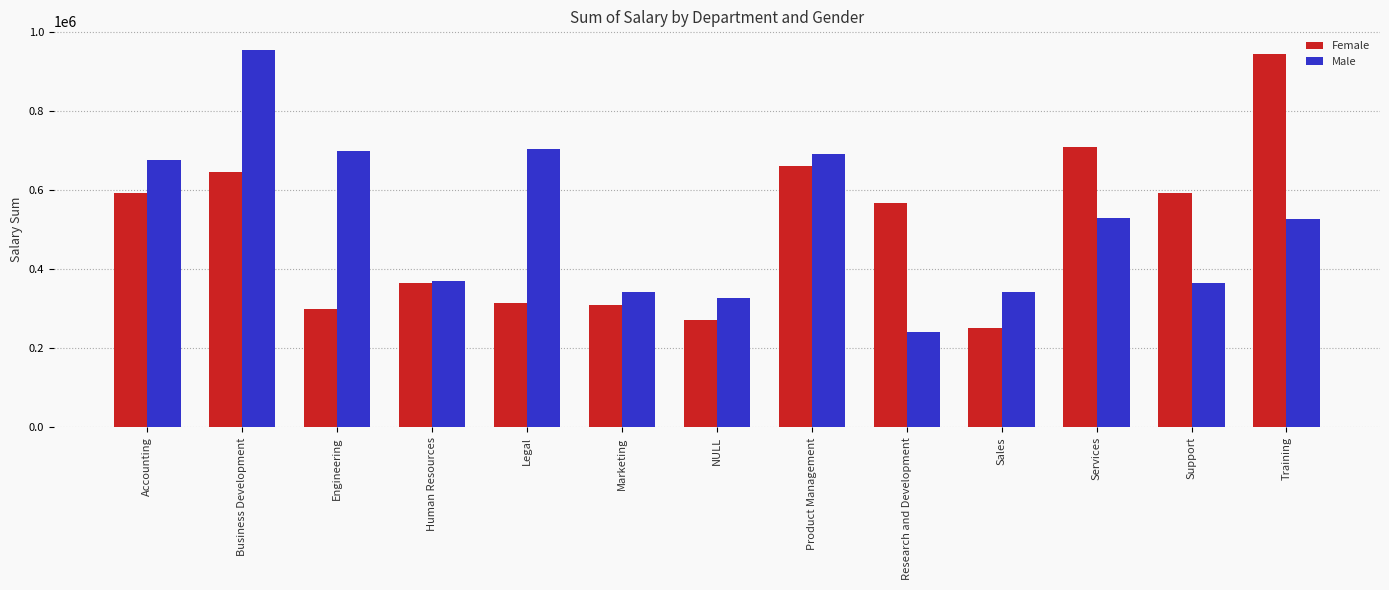

What is the maximum value for Female?

943573.7